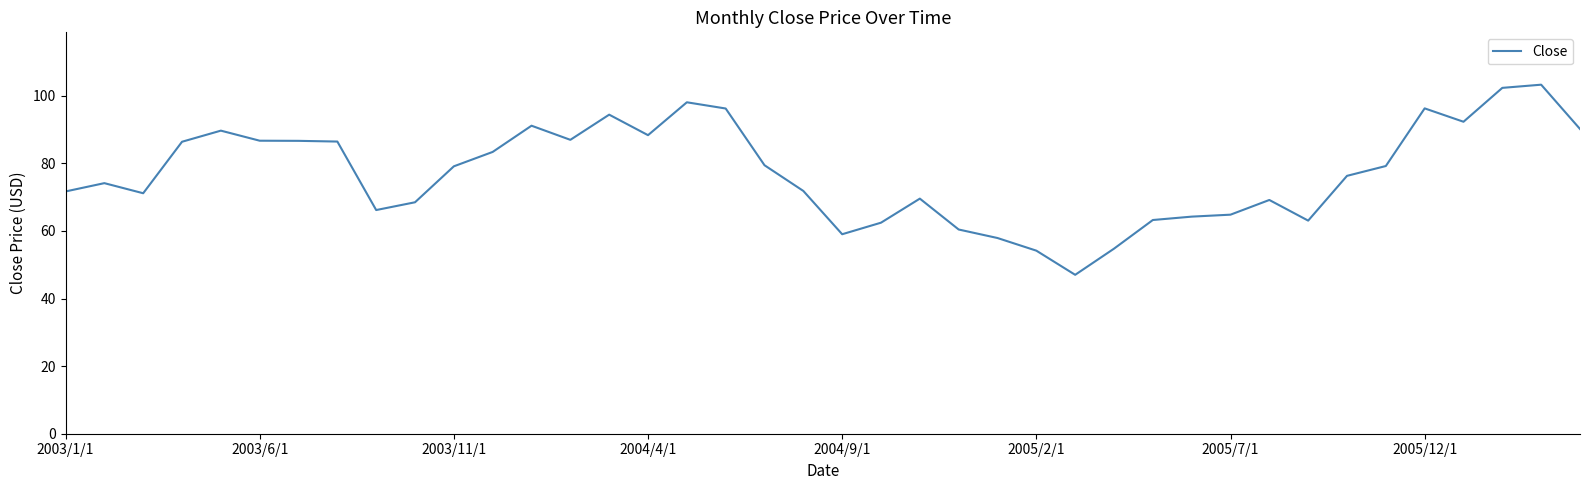

What is the difference between the maximum and minimum values?

56.3